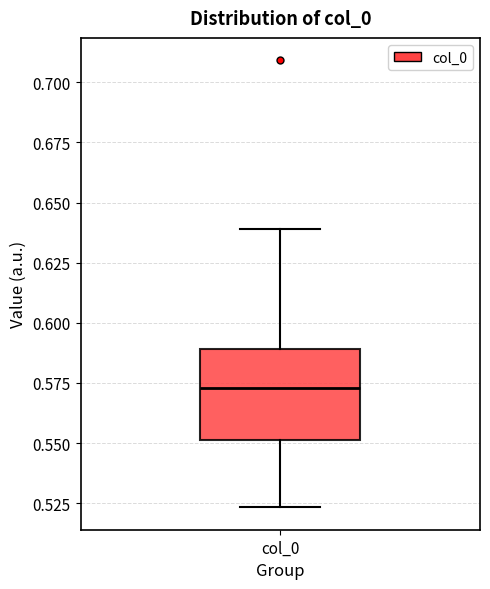

Where does the upper whisker of the box for col_0 end on the y-axis? The values are not printed on the chart, so give them approximately, as read against the axis.

0.640